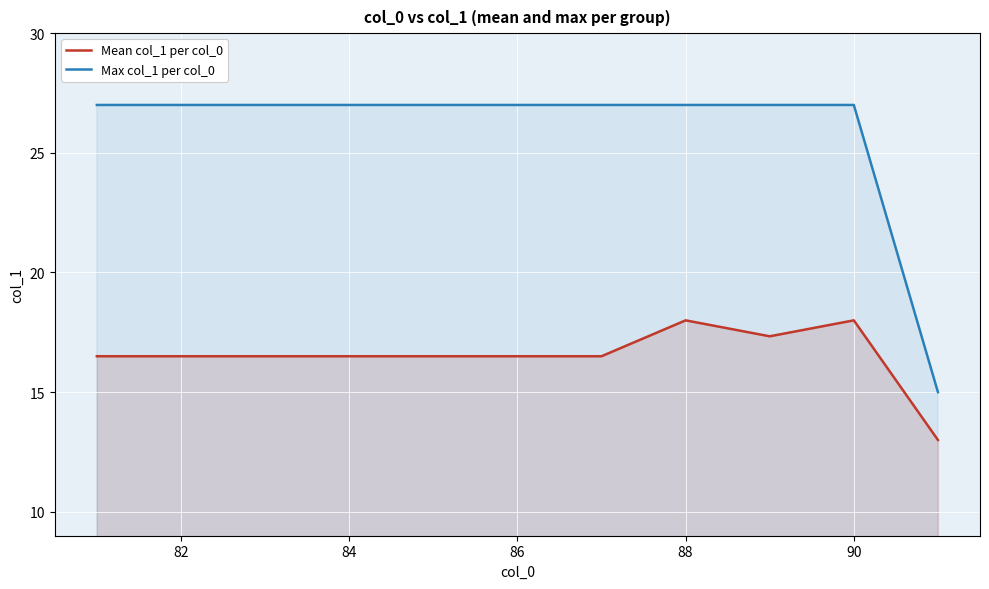

What is the value of the Mean col_1 per col_0 point at the 8th from the left?

18.0